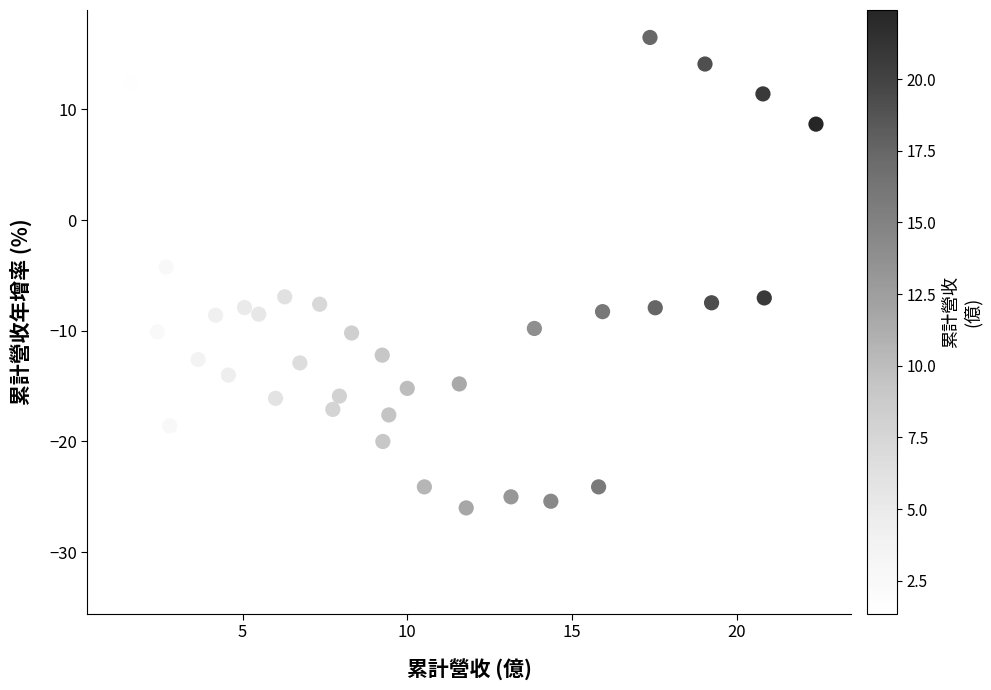

What is the range of Y values (max minus min)?

49.6